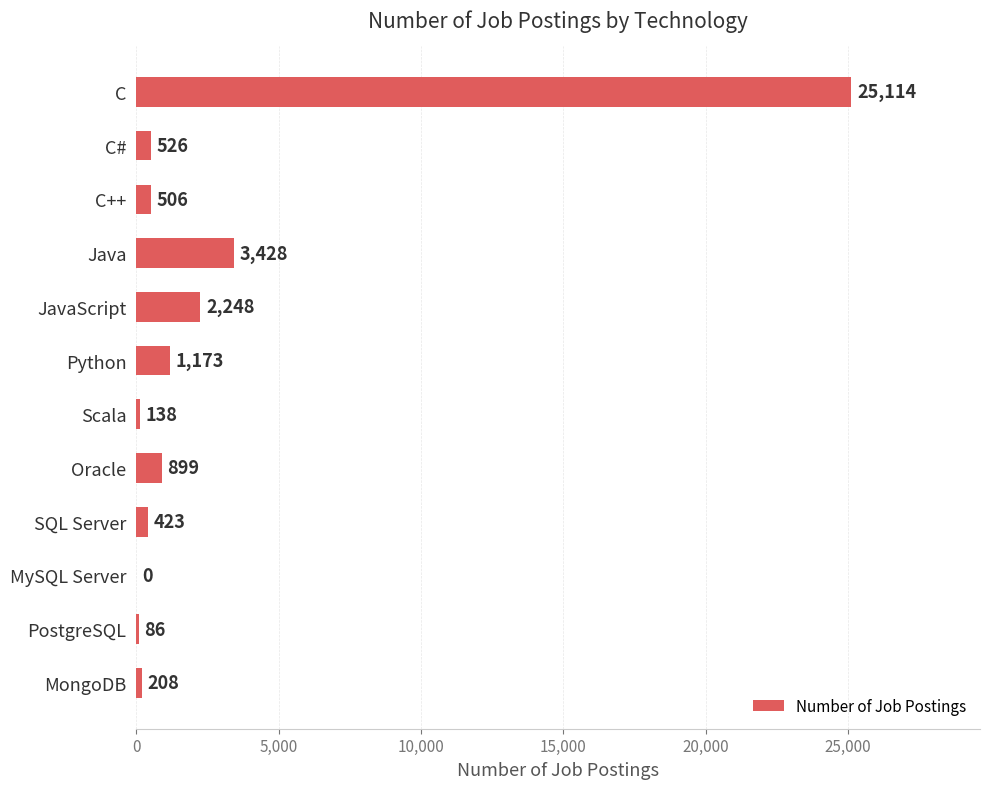

At which category does the chart reach its peak across all series?

C